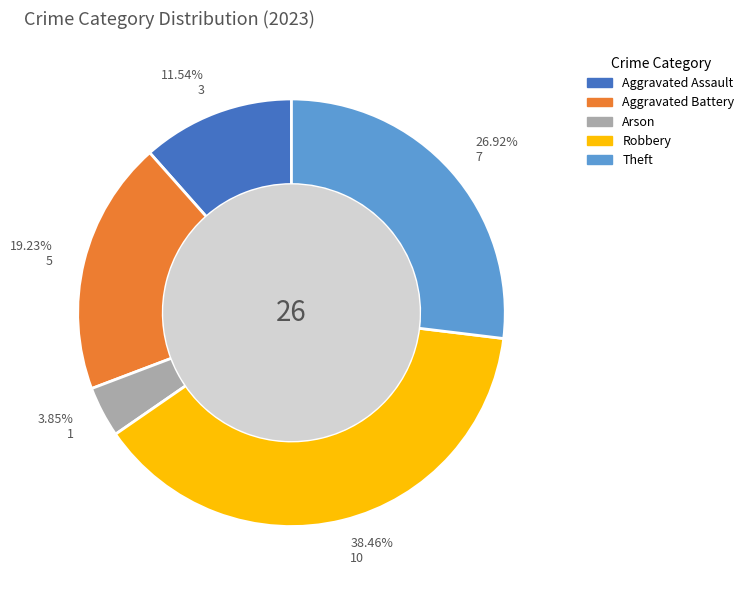

Which slice is the smallest?

Arson